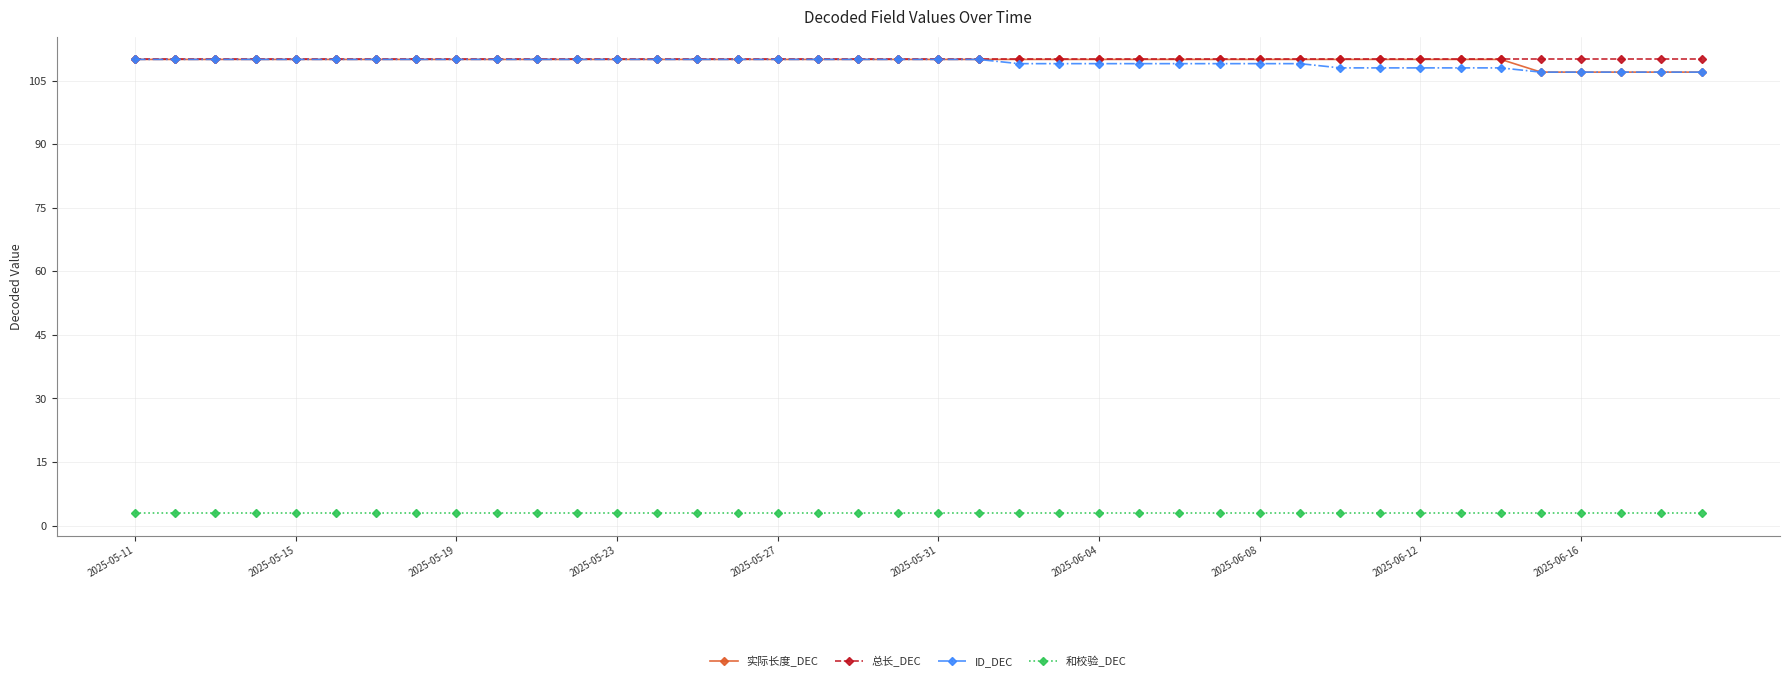

What is the maximum value for ID_DEC?

110